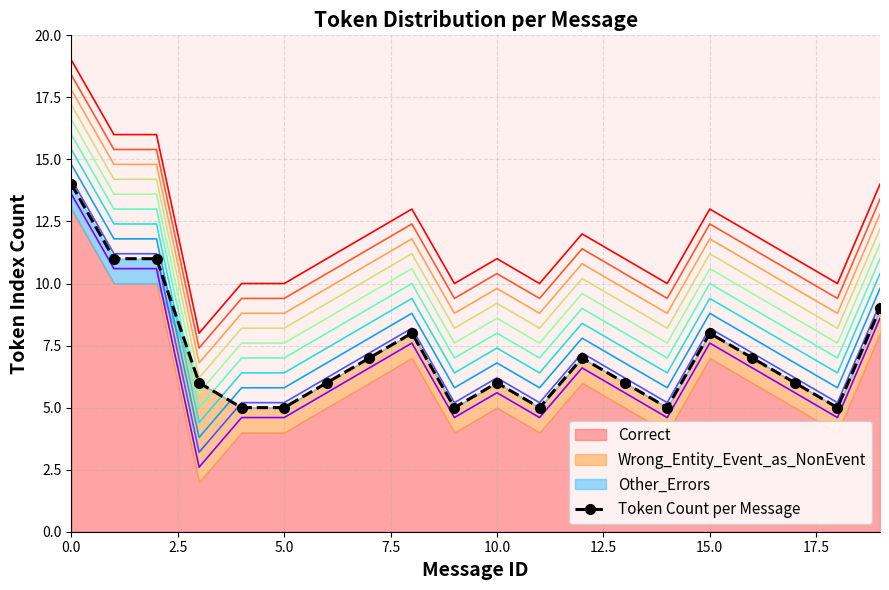

How many data points are less than 6?

6